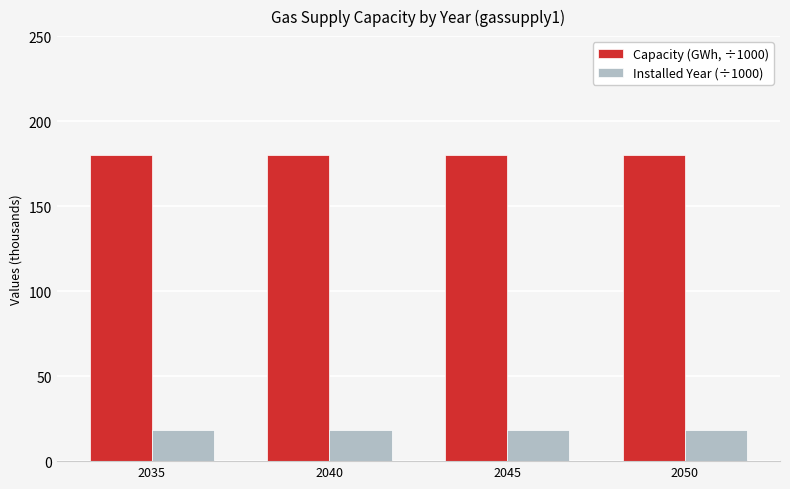

How many bars are there in each group?

2